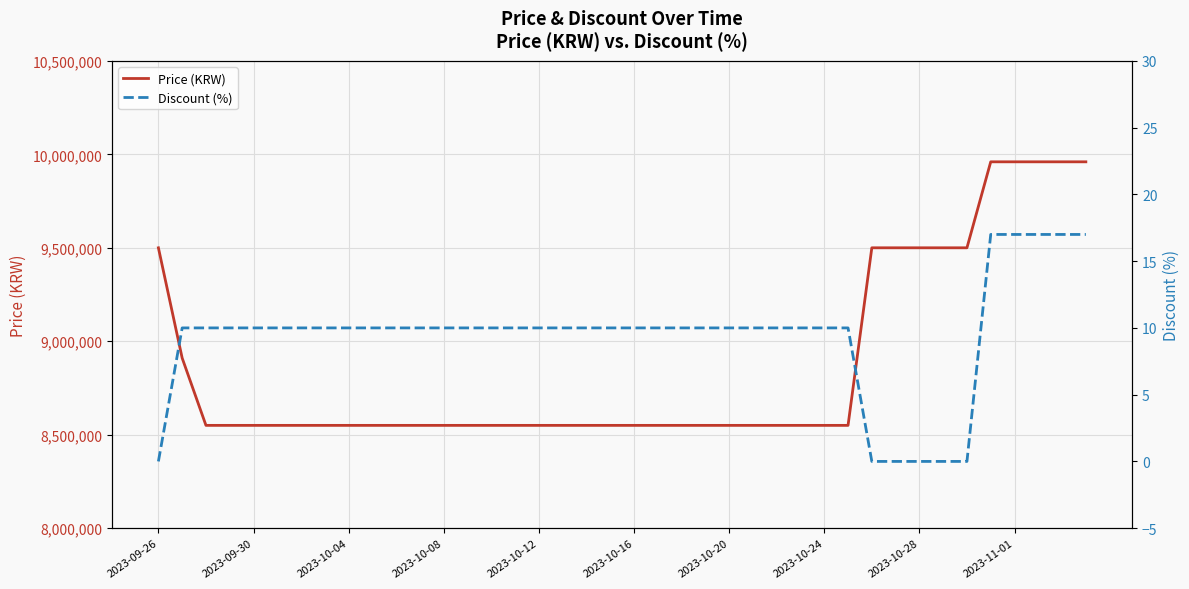

True or false: Discount (%) and Price (KRW) intersect in this chart.

False